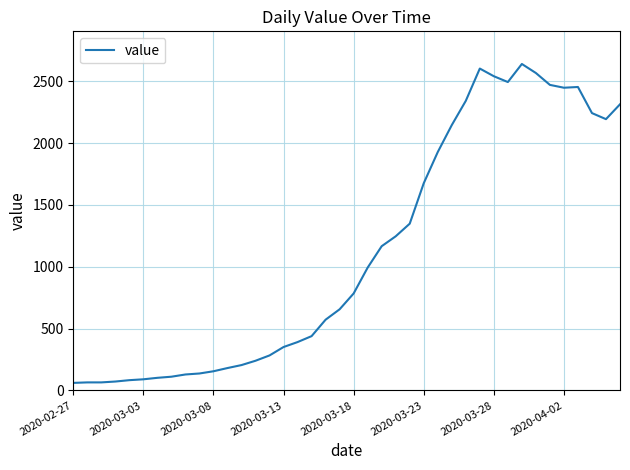

What is the difference between the maximum and minimum values?

2578